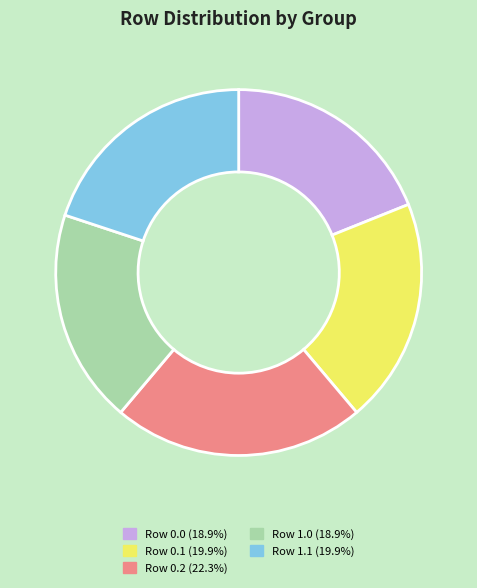

Is there any slice that represents more than half of the pie?

No